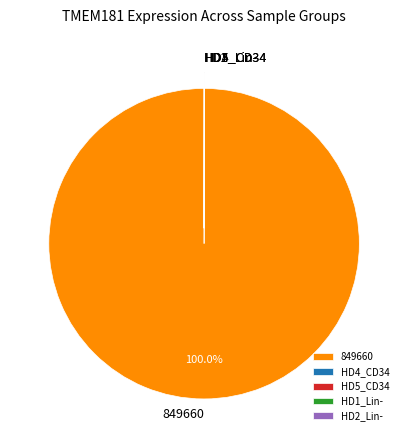

What is the largest slice in the pie chart?

849660